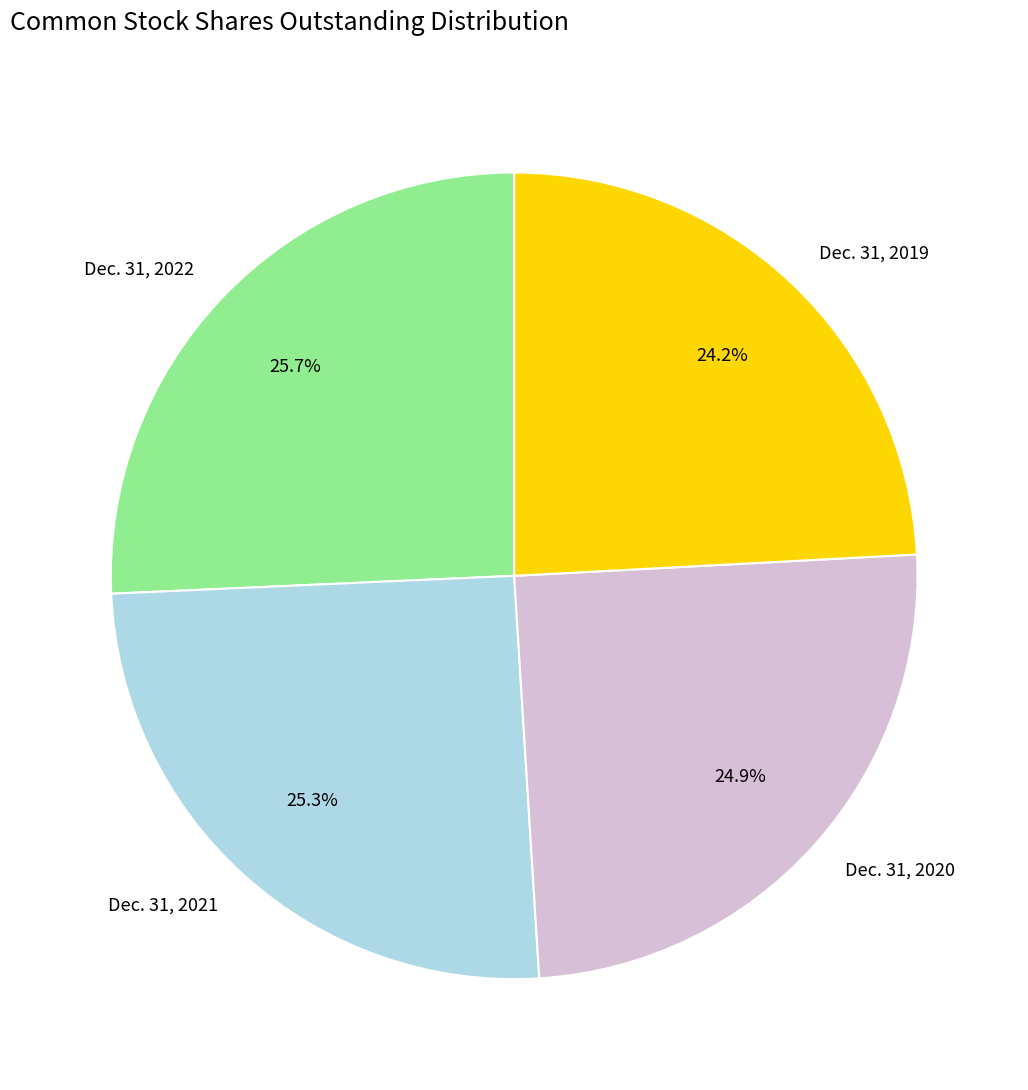

Rank the categories by value from lowest to highest.

Dec. 31, 2019, Dec. 31, 2020, Dec. 31, 2021, Dec. 31, 2022